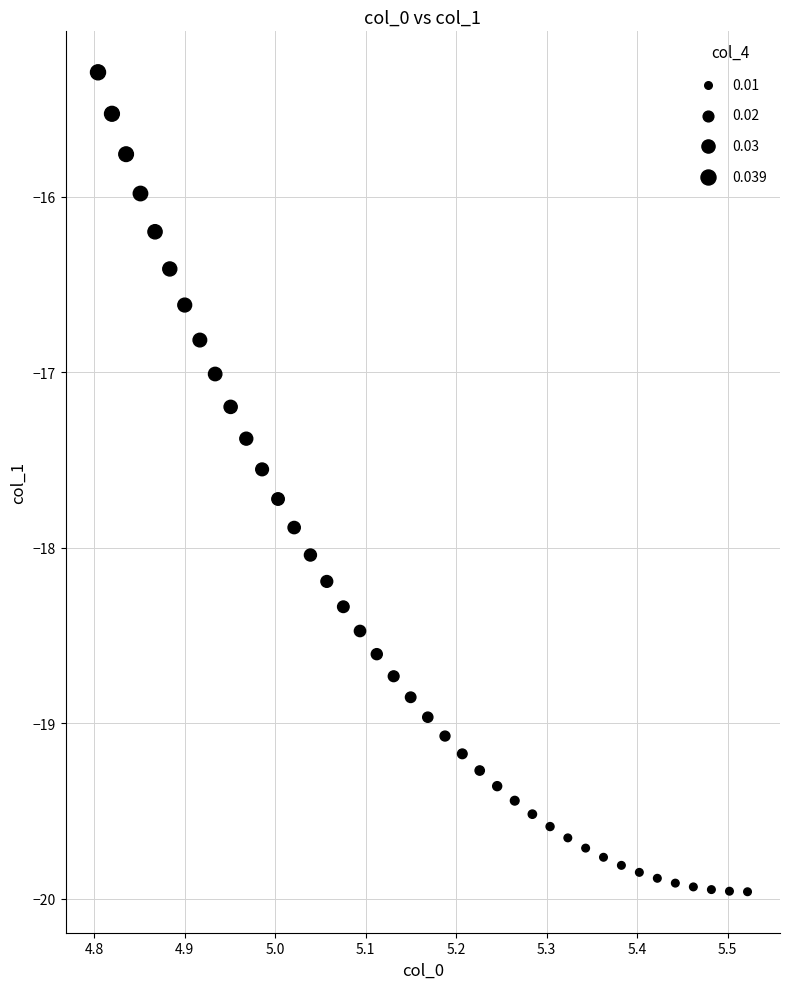

What is the range of Y values (max minus min)?

4.7